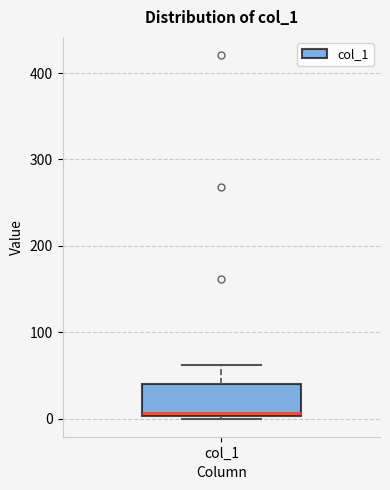

Transcribe this box plot: give where the median line is, the range the box spans, and where the two whiskers end, as read against the y-axis. The values are not printed on the chart, so give them approximately, as read against the axis.

median 10, box 0 to 40, whiskers 0 to 60